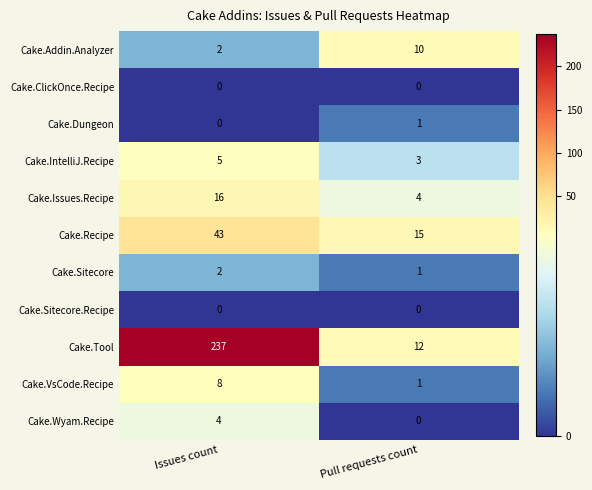

Is it true that Cake.Issues.Recipe equals 16 at Issues count?

True